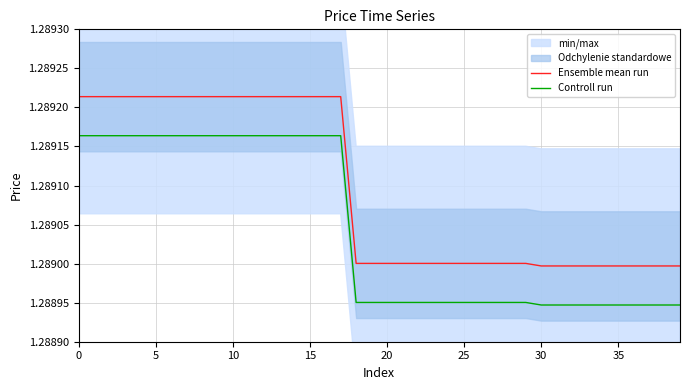

What is the smallest value displayed?

1.3